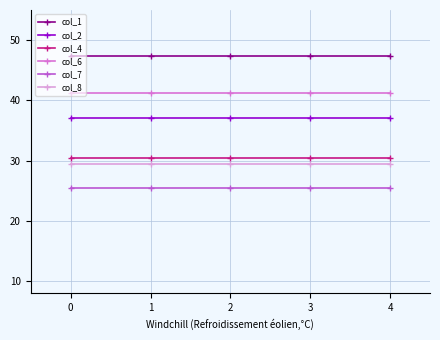

What is the spread (max minus min) of values at 3?

22.0